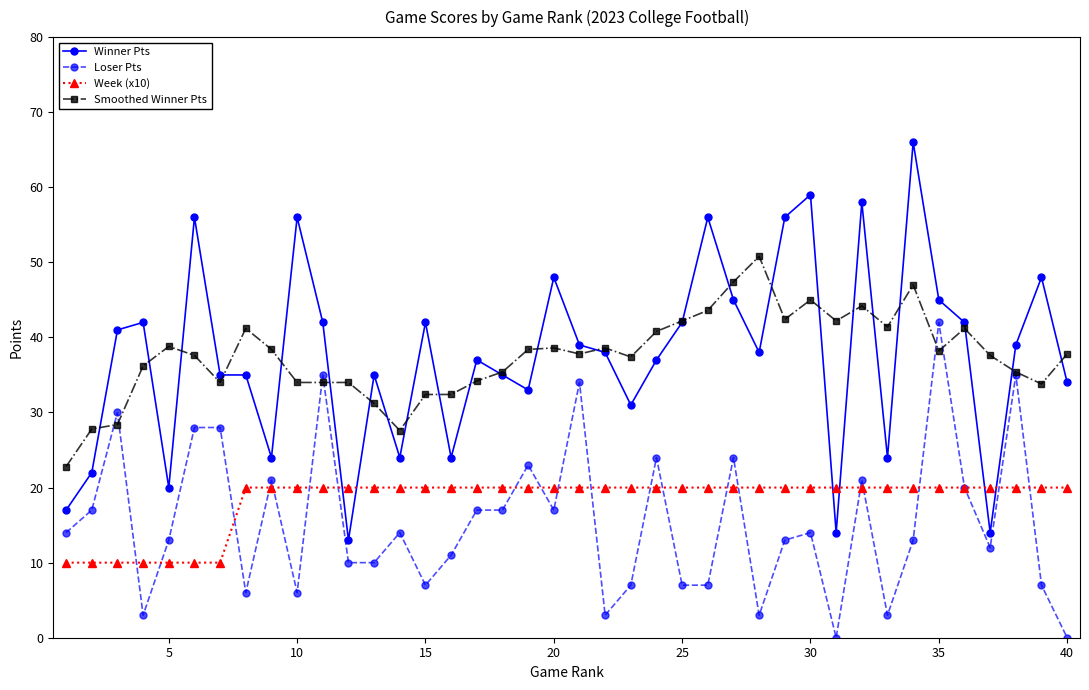

Which series has the widest spread of values?

Winner Pts